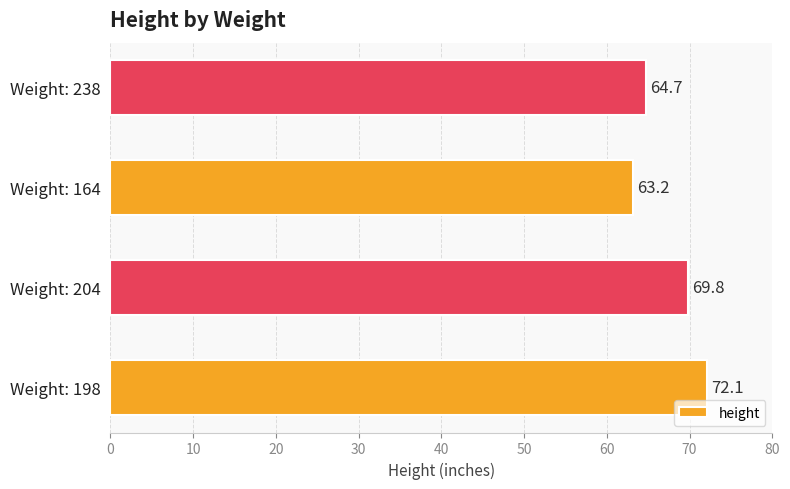

How many bars are there in total?

4